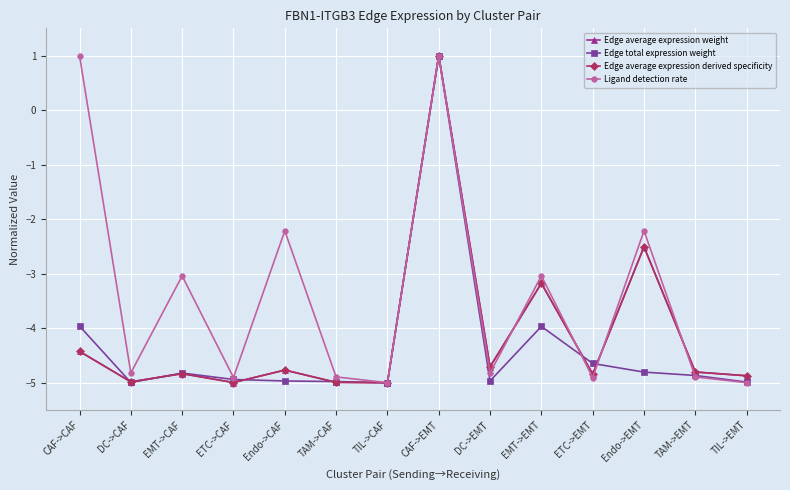

At which label does Edge total expression weight reach its minimum?

TIL->CAF